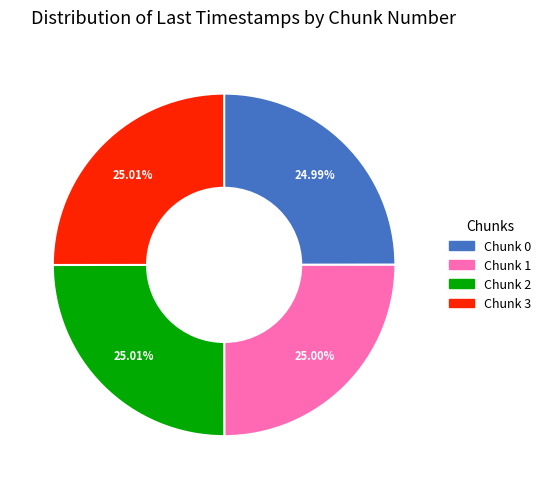

What is the total percentage of Chunk 1 and Chunk 3?

50.0%